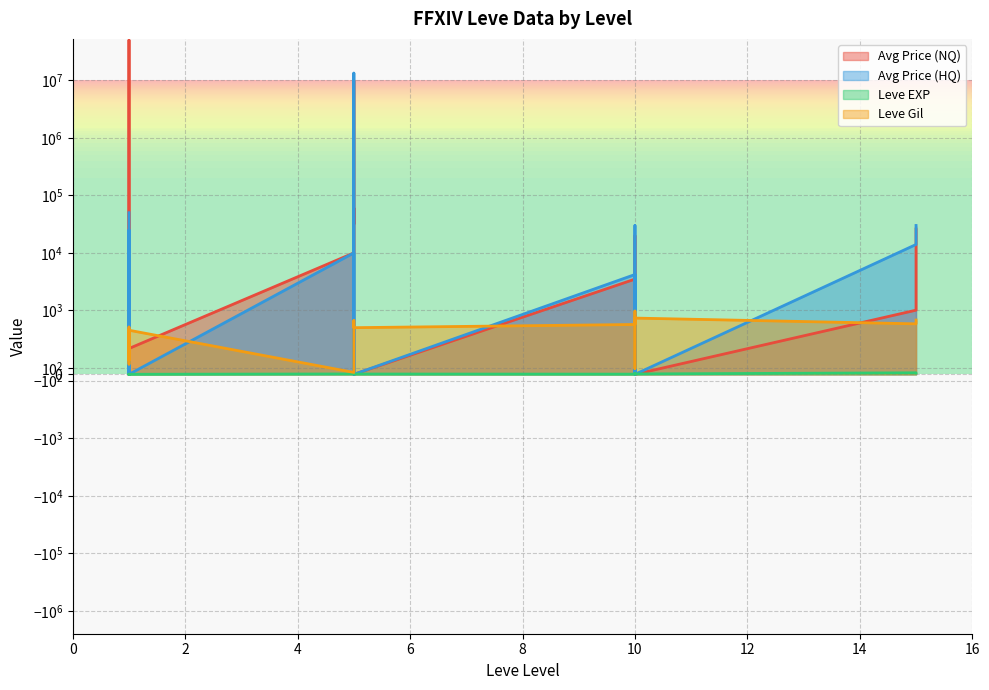

What are all the series names shown in the legend?

Avg Price (NQ), Avg Price (HQ), Leve EXP, Leve Gil